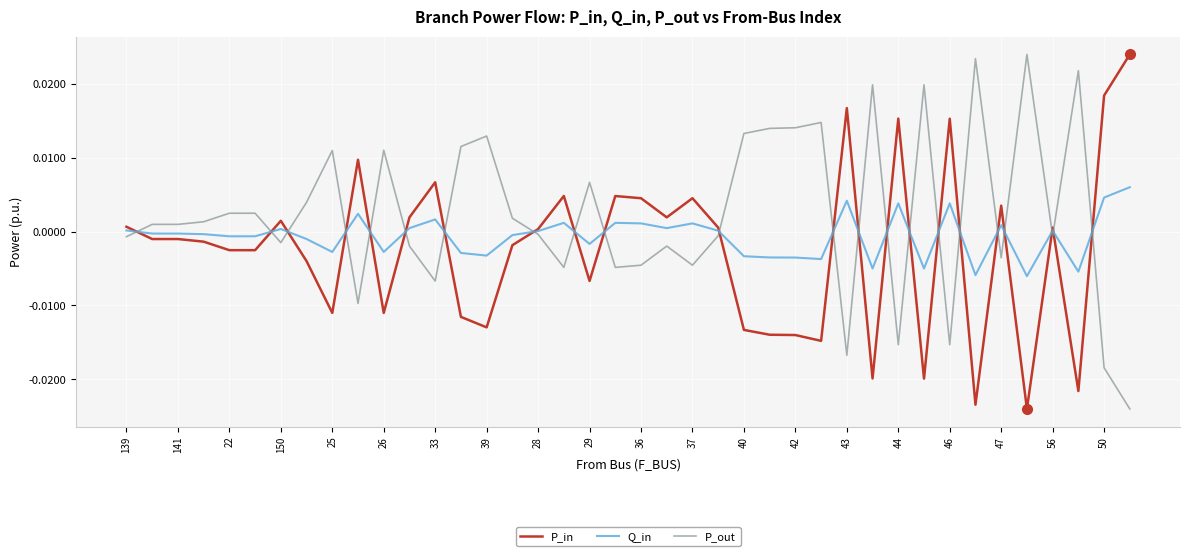

List the series in order of their overall mean, highest first.

P_out, Q_in, P_in